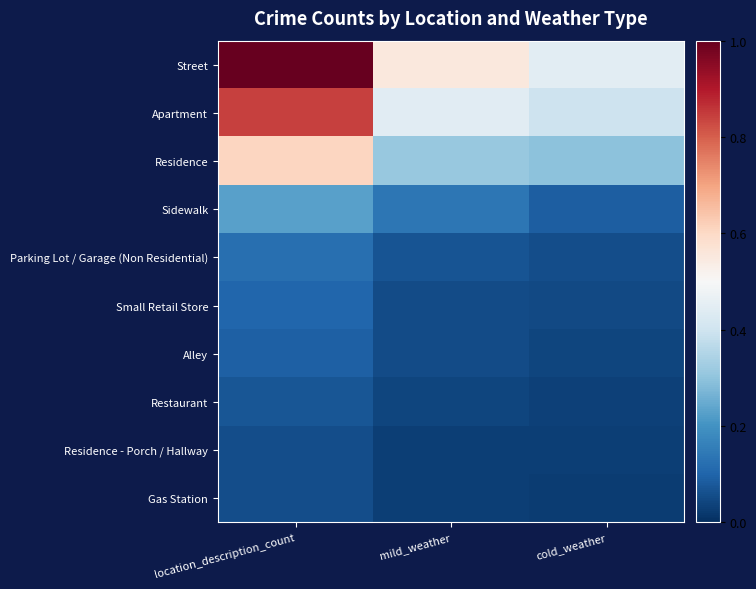

Count the number of categories in the chart.

3